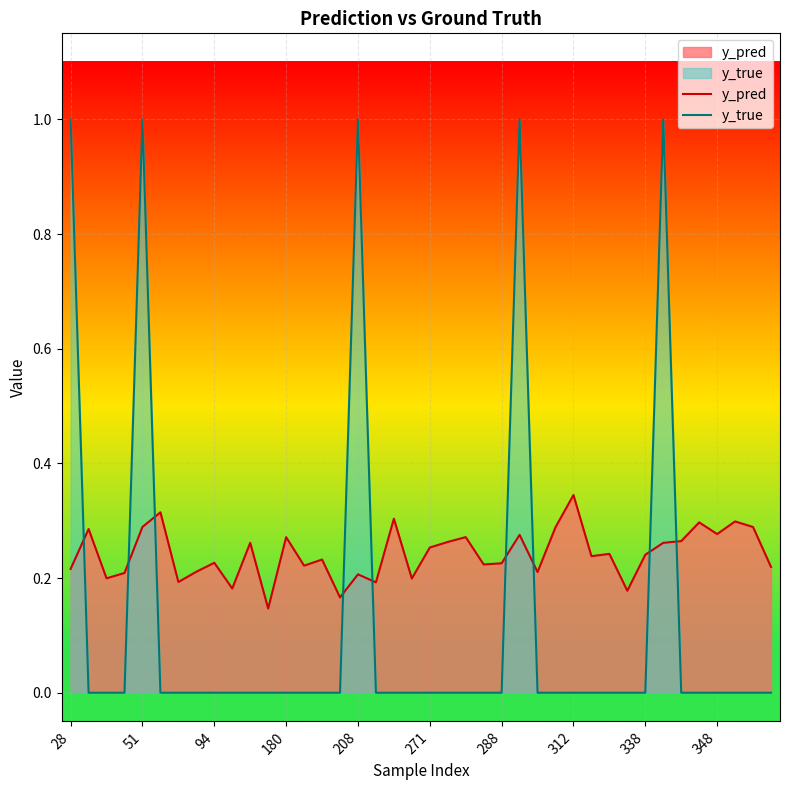

Reading left to right, extract all data points from this chart.

y_pred: 0.2	0.3	0.2	0.2	0.3	0.3	0.2	0.2	0.2	0.2	0.3	0.1	0.3	0.2	0.2	0.2	0.2	0.2	0.3	0.2	0.3	0.3	0.3	0.2	0.2	0.3	0.2	0.3	0.3	0.2	0.2	0.2	0.2	0.3	0.3	0.3	0.3	0.3	0.3	0.2
y_true: 1.0	0.0	0.0	0.0	1.0	0.0	0.0	0.0	0.0	0.0	0.0	0.0	0.0	0.0	0.0	0.0	1.0	0.0	0.0	0.0	0.0	0.0	0.0	0.0	0.0	1.0	0.0	0.0	0.0	0.0	0.0	0.0	0.0	1.0	0.0	0.0	0.0	0.0	0.0	0.0